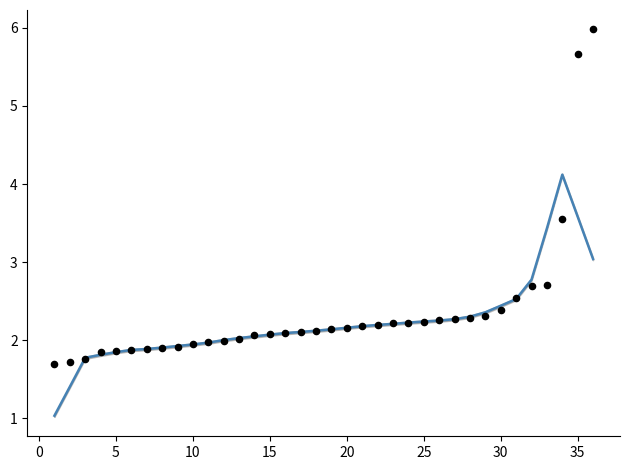

Which series has the largest Y range (max minus min)?

taxa_am